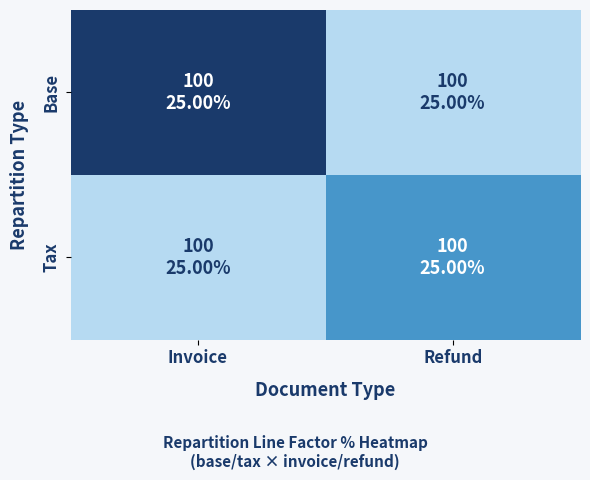

At how many categories does at least one series exceed 0?

2